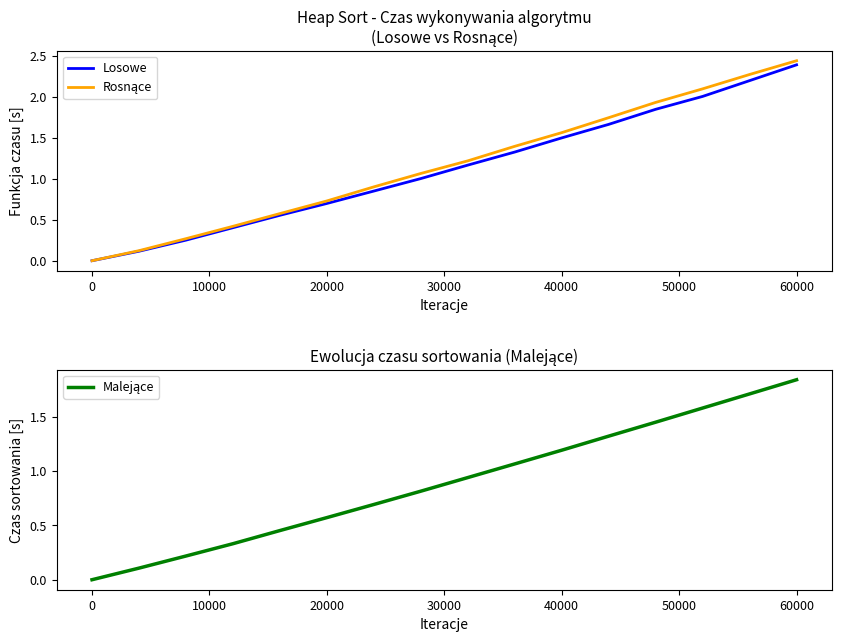

At which label does Losowe reach its peak?

60000